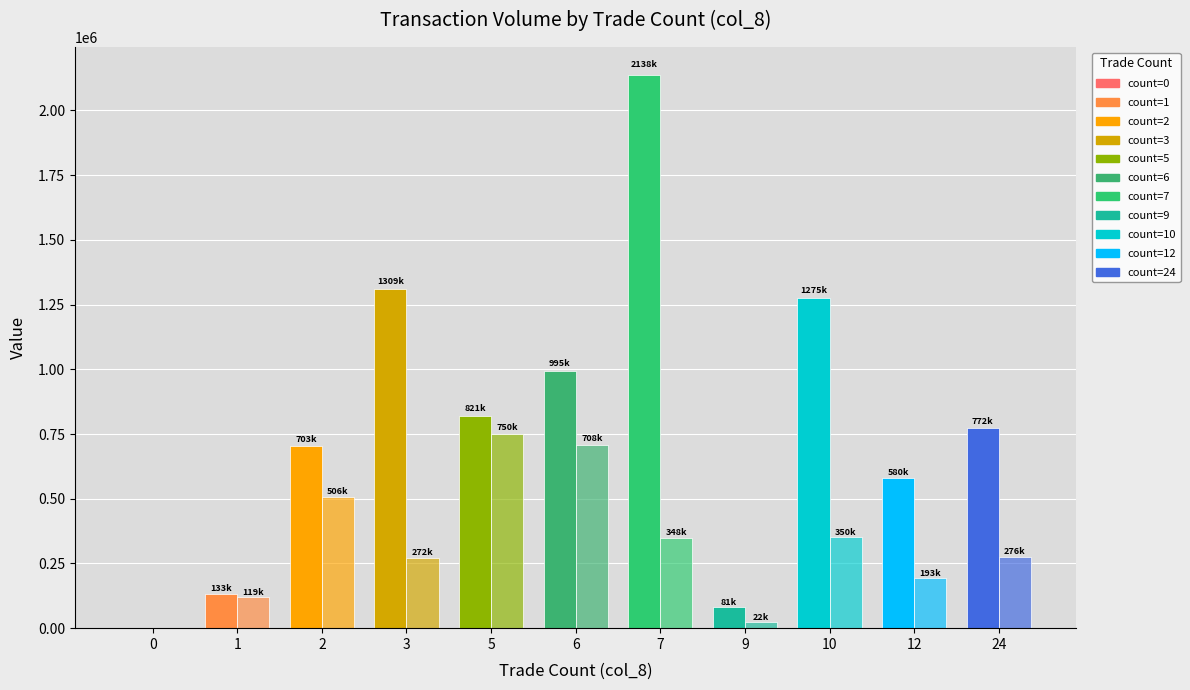

Are the bars grouped side by side (vs. stacked)?

Yes